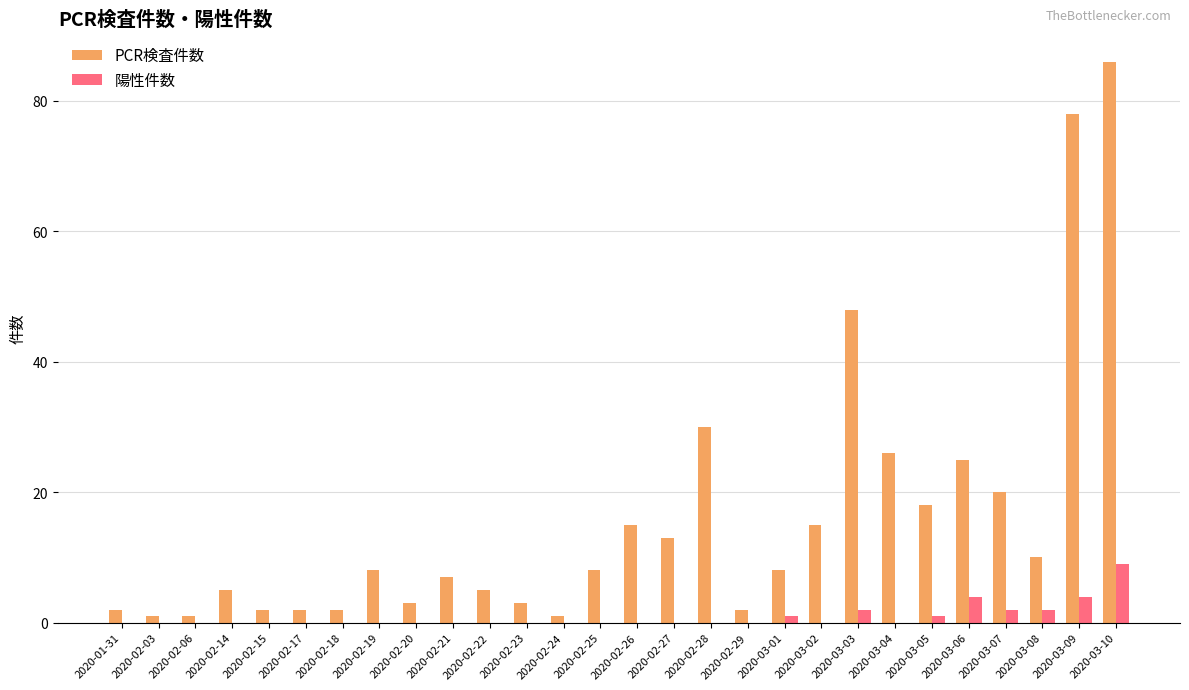

Is it true that 陽性件数 equals 4 at 2020-03-02?

False